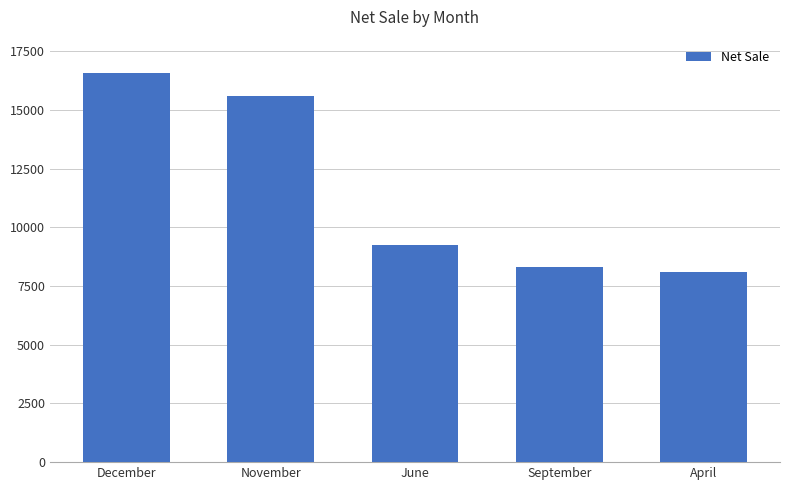

Where is the data nearest to the value 12354?

June